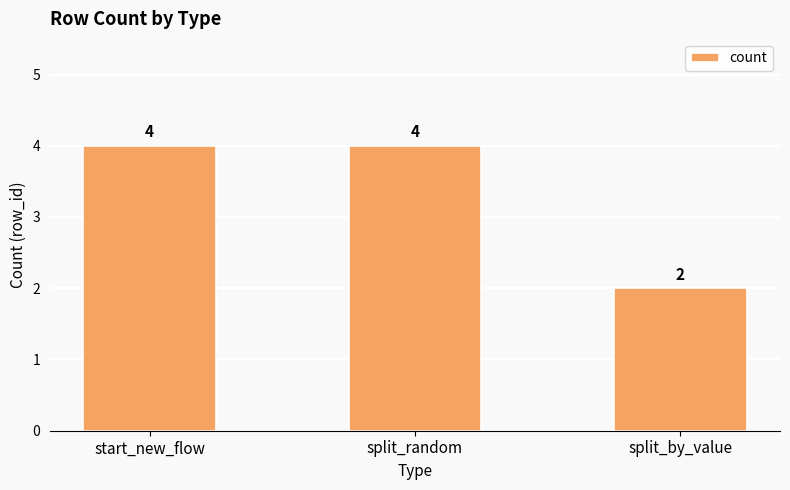

What is the difference between the maximum and minimum values?

2